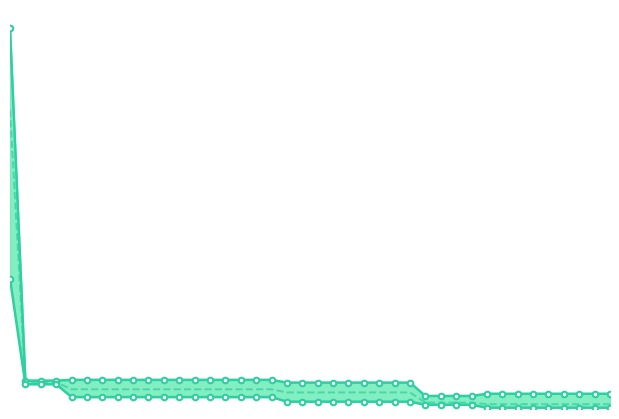

What are all the series names shown in the legend?

worst, best, mean